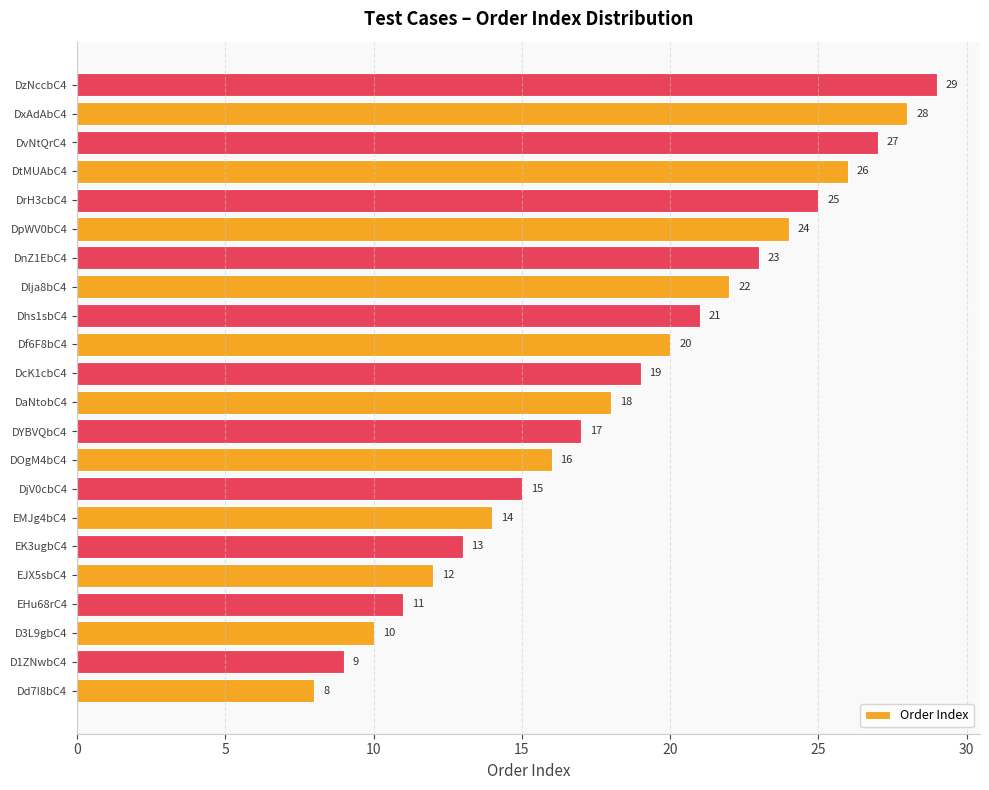

The value at EK3ugbC4 is 3. True or false?

False